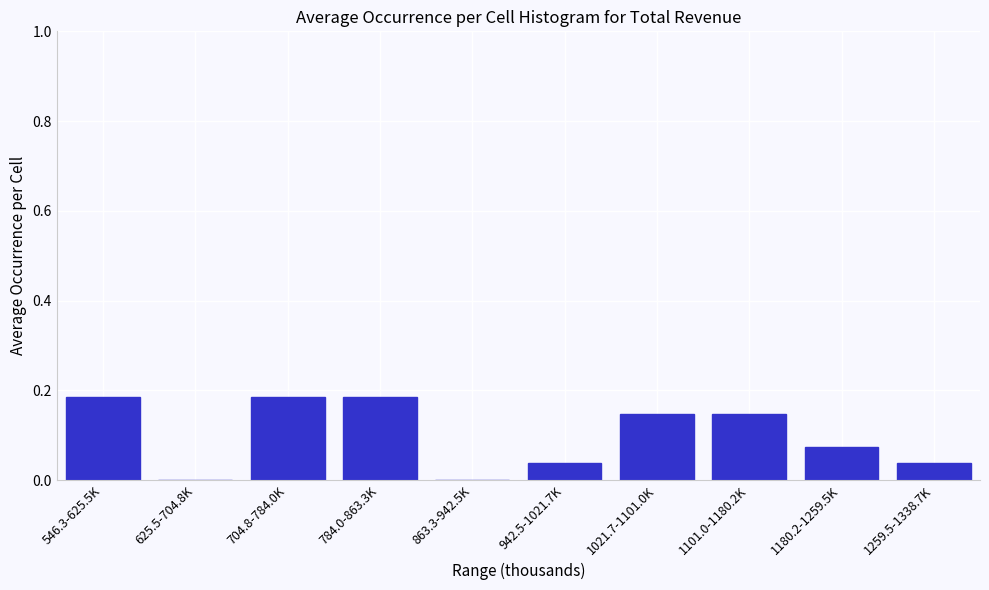

Between 863.3-942.5K and 546.3-625.5K, which is larger?

546.3-625.5K